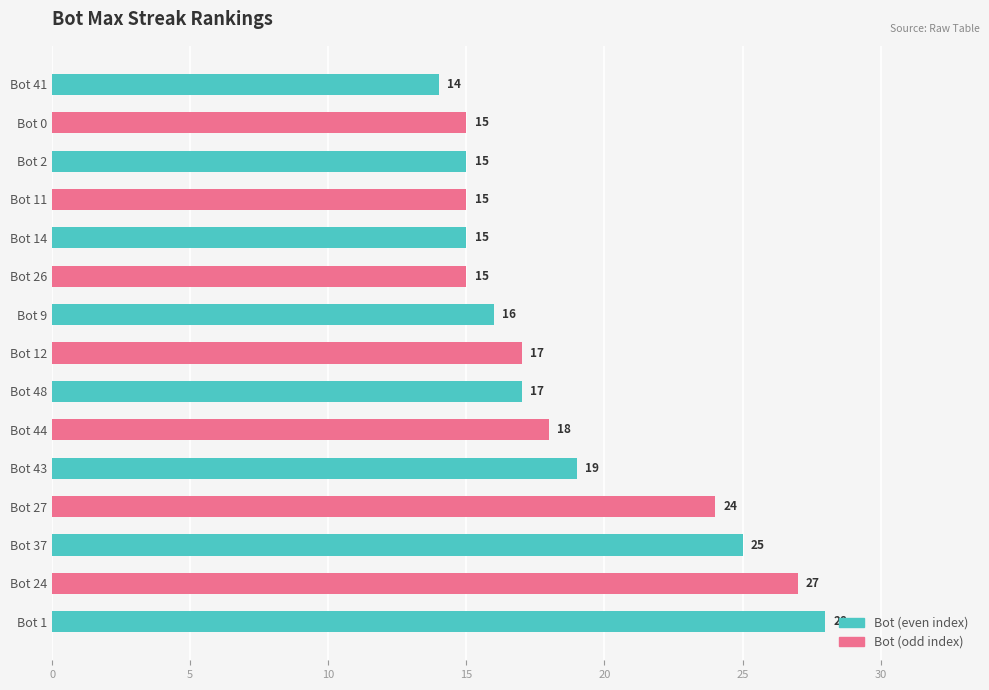

How many groups of bars are there?

15